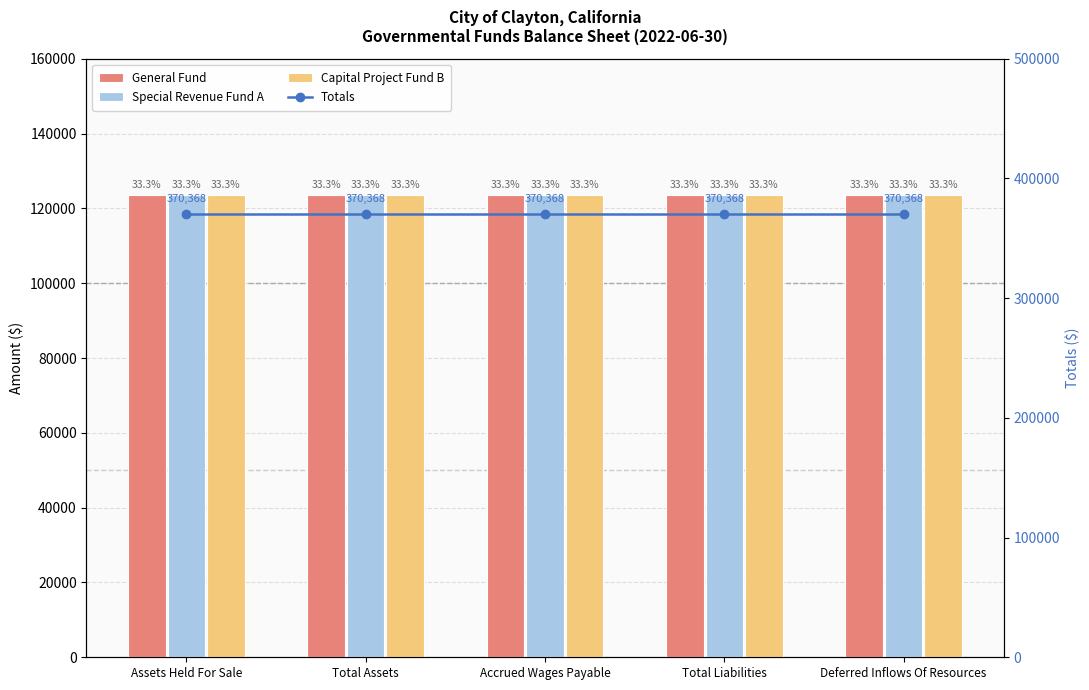

Reading left to right, transcribe all the data shown in this chart.

General Fund: 123456	123456	123456	123456	123456
Special Revenue Fund A: 123456	123456	123456	123456	123456
Capital Project Fund B: 123456	123456	123456	123456	123456
Totals: 370368	370368	370368	370368	370368